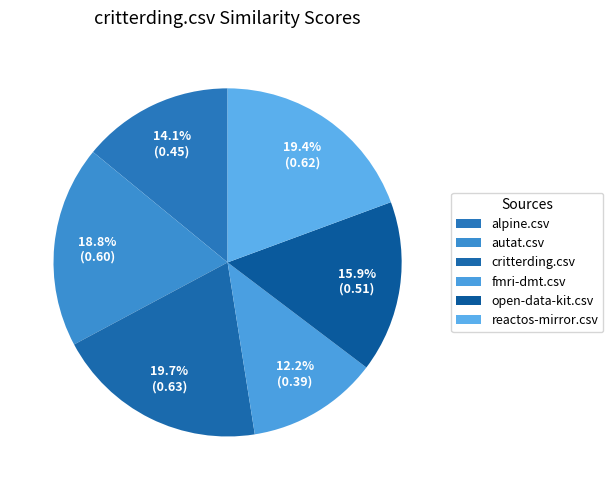

Count the number of slices in the pie.

6